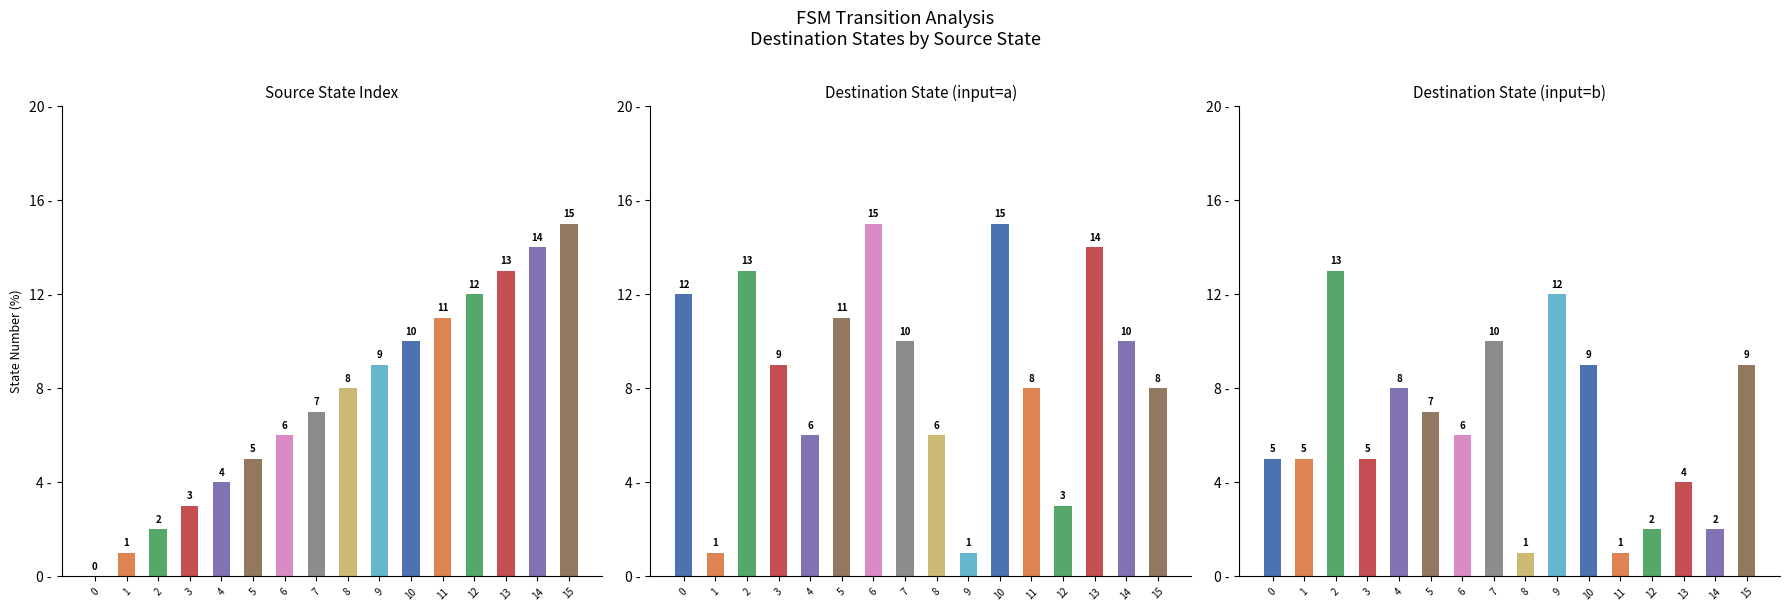

What is the sum of the destination_state_b values at 12 and 4?

10